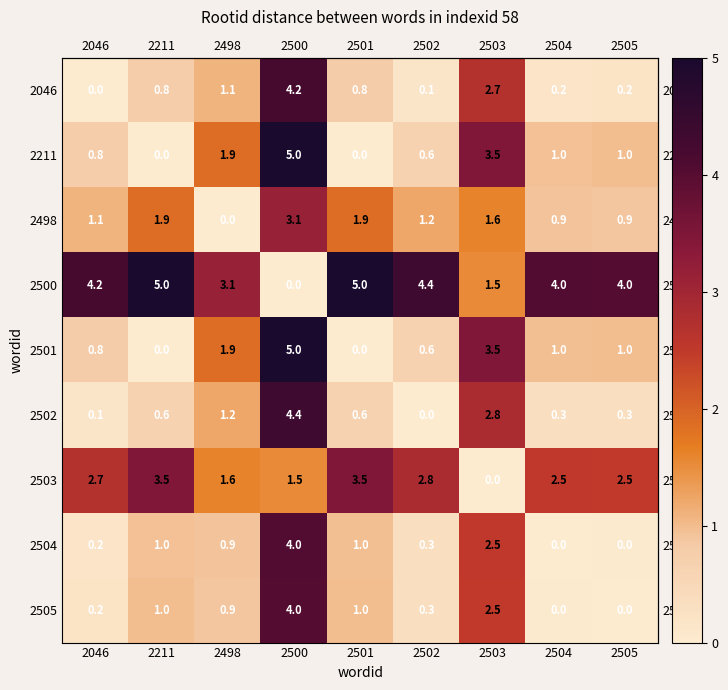

What is the difference between the second highest and minimum values in the 2046 series?

2.7